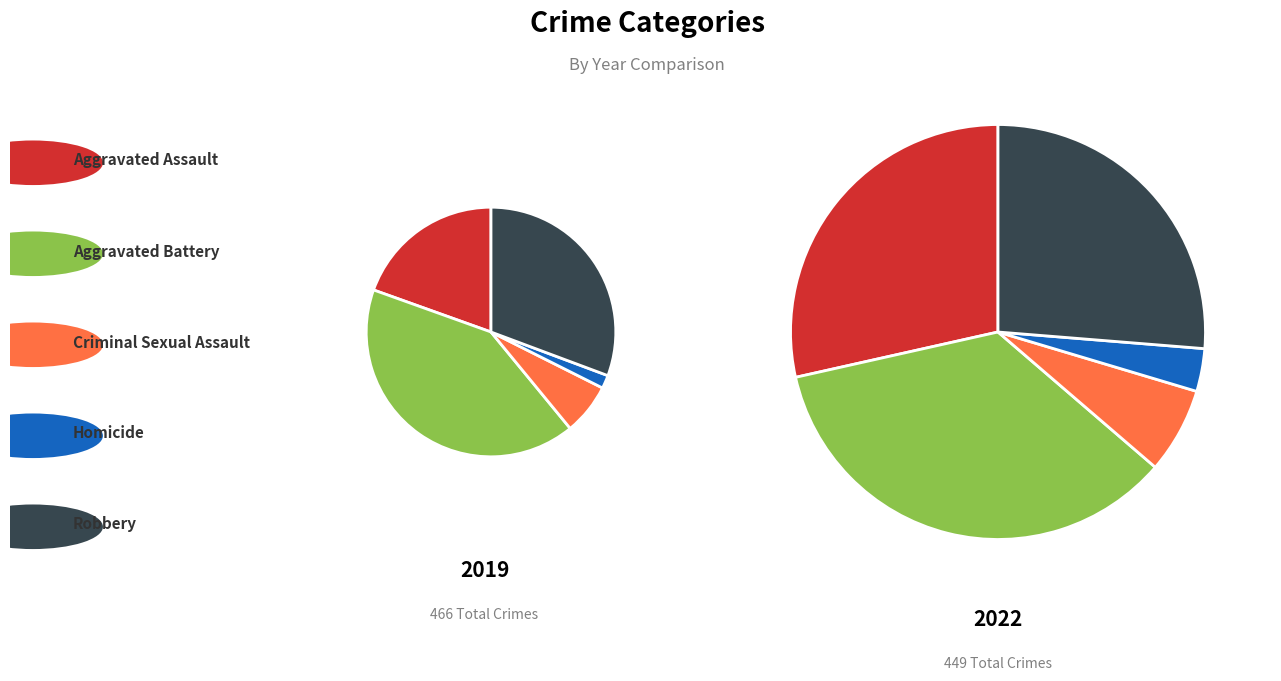

Rank the categories by 2019 value from highest to lowest.

Aggravated Battery, Robbery, Aggravated Assault, Criminal Sexual Assault, Homicide